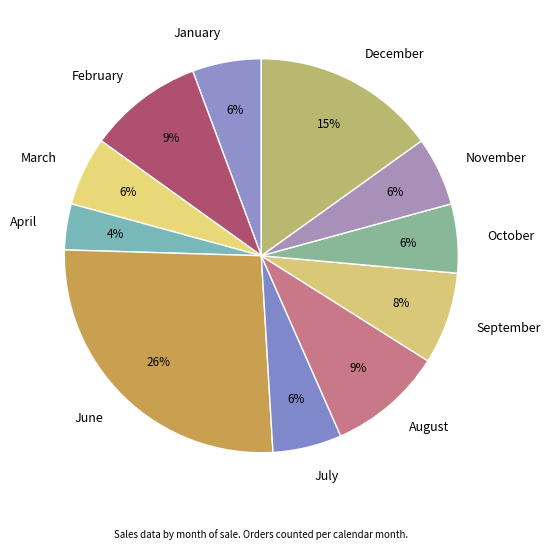

Combined, do October and February account for over 50%?

No